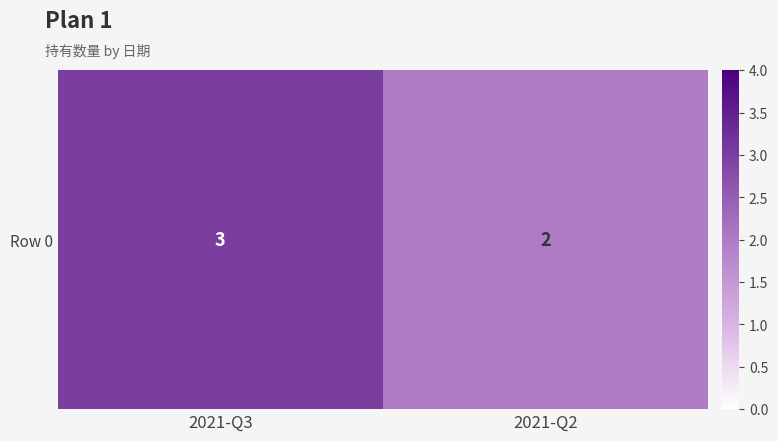

List the labels in order of value, smallest first.

2021-Q2, 2021-Q3